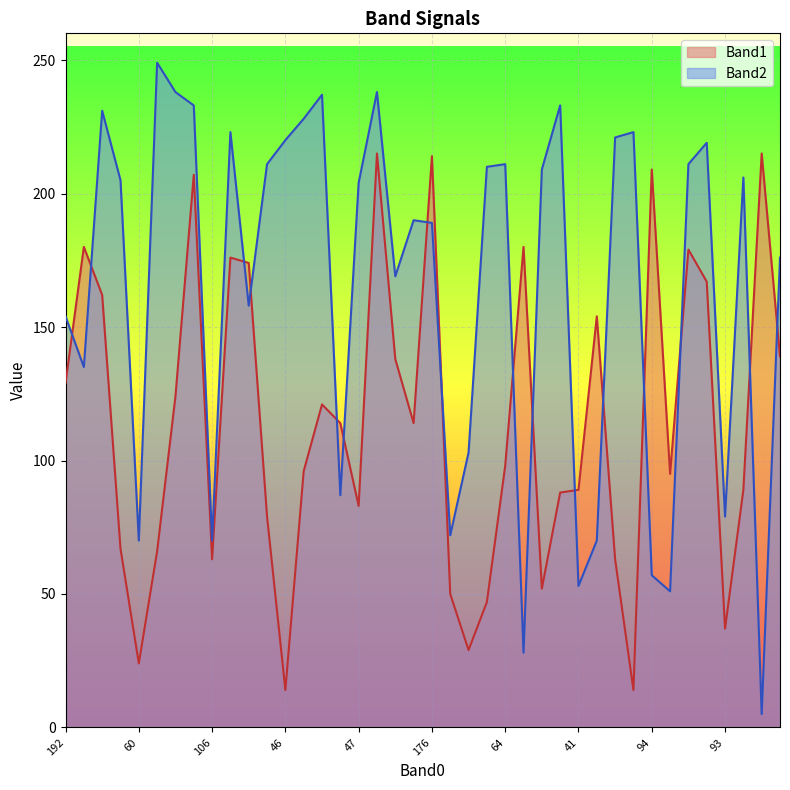

Which has a higher value, 111 or 61?

111